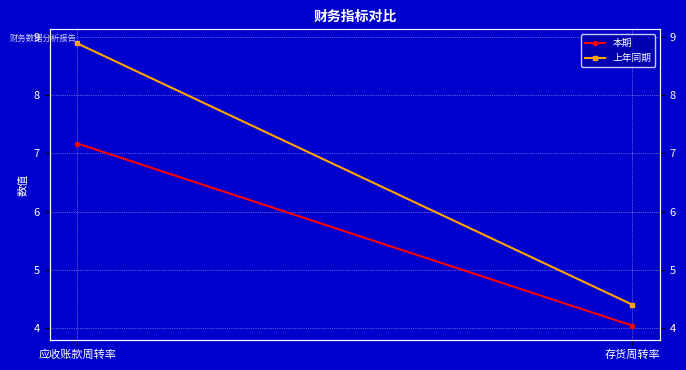

How many data points in 上年同期 are above 8?

1